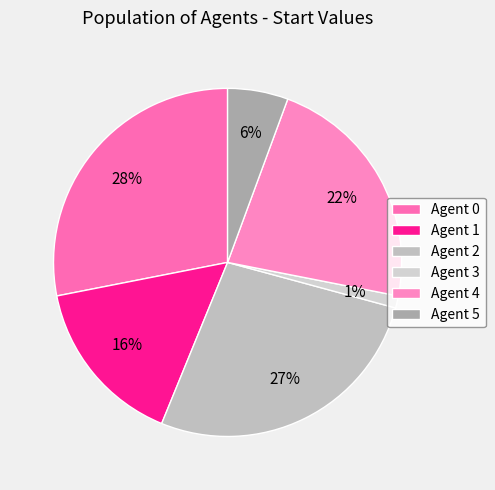

How many segments does this pie chart have?

6